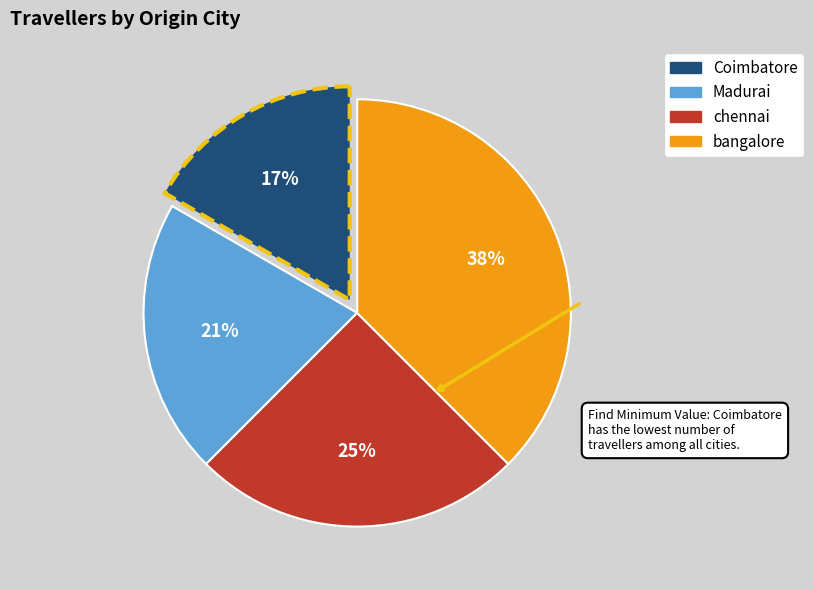

True or false: chennai accounts for 14% of the total.

False